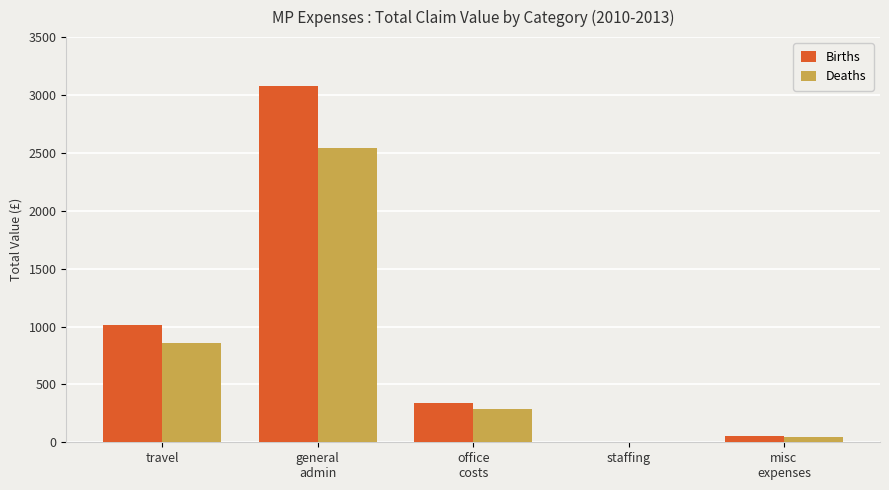

How many categories are shown in the chart?

5